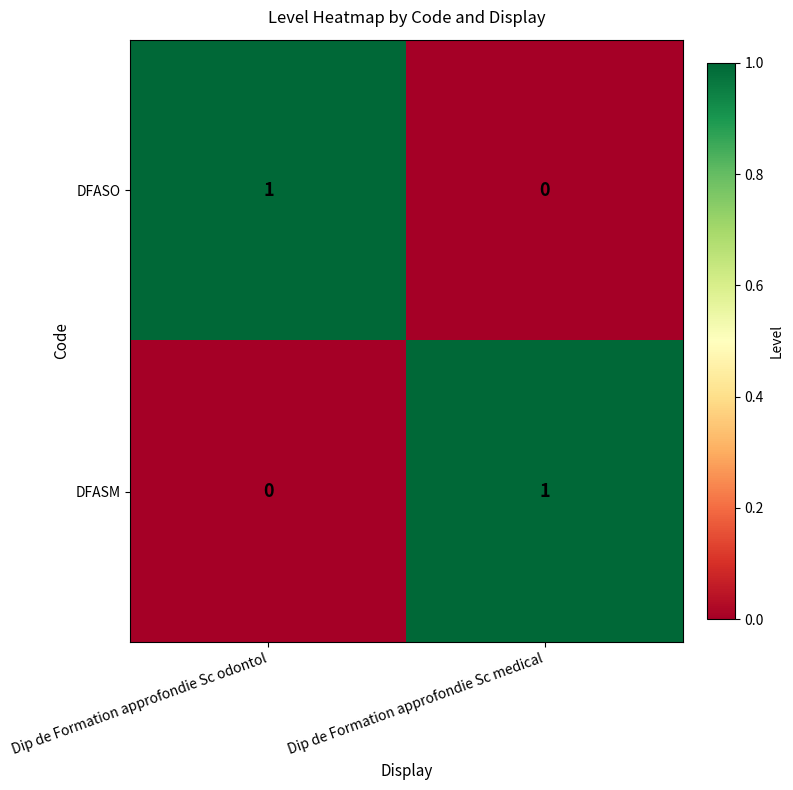

Where is DFASM nearest to the value 0?

Dip de Formation approfondie Sc odontol